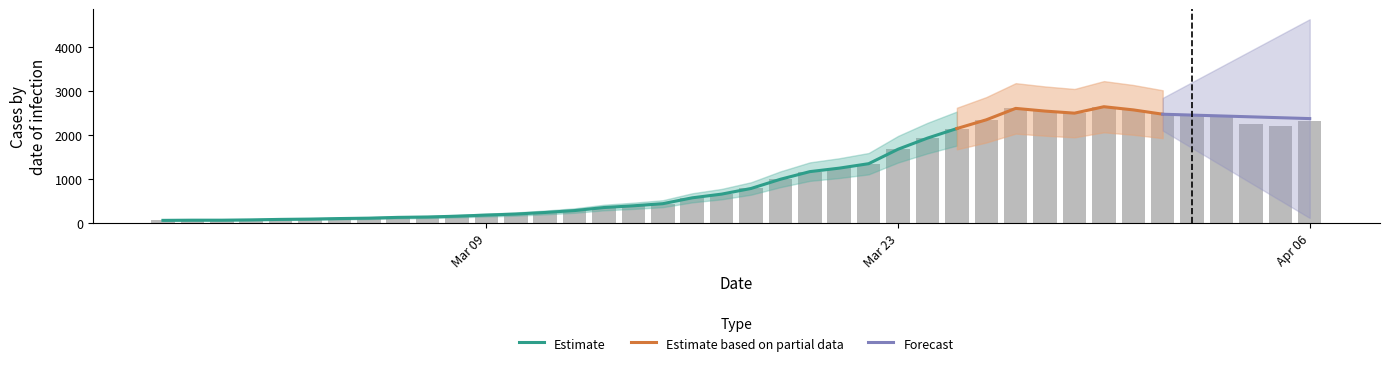

True or false: the data shows 1577 at 2020-03-19.

False